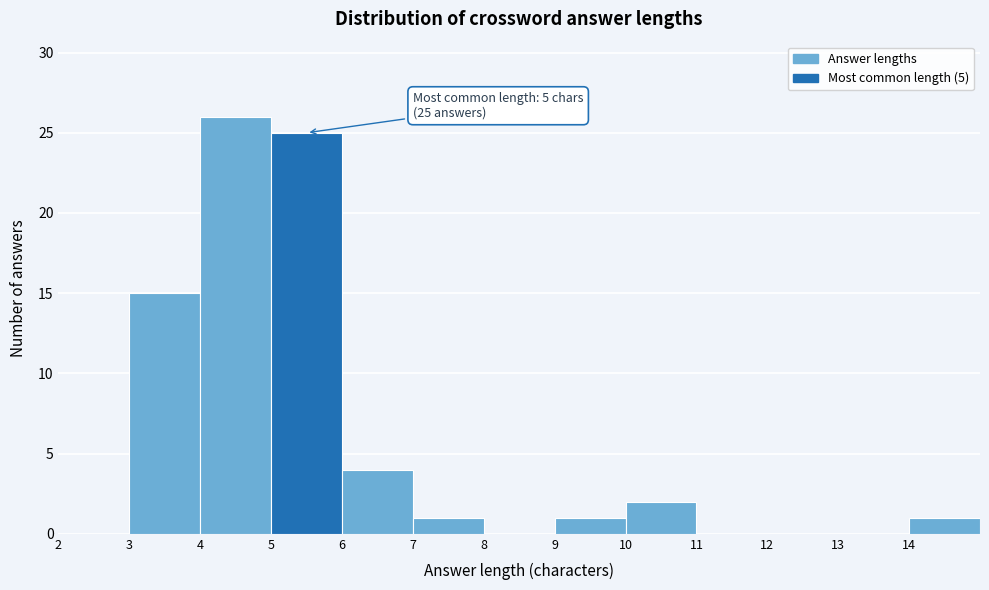

Which range on the x-axis has the tallest bar?

4 to 5